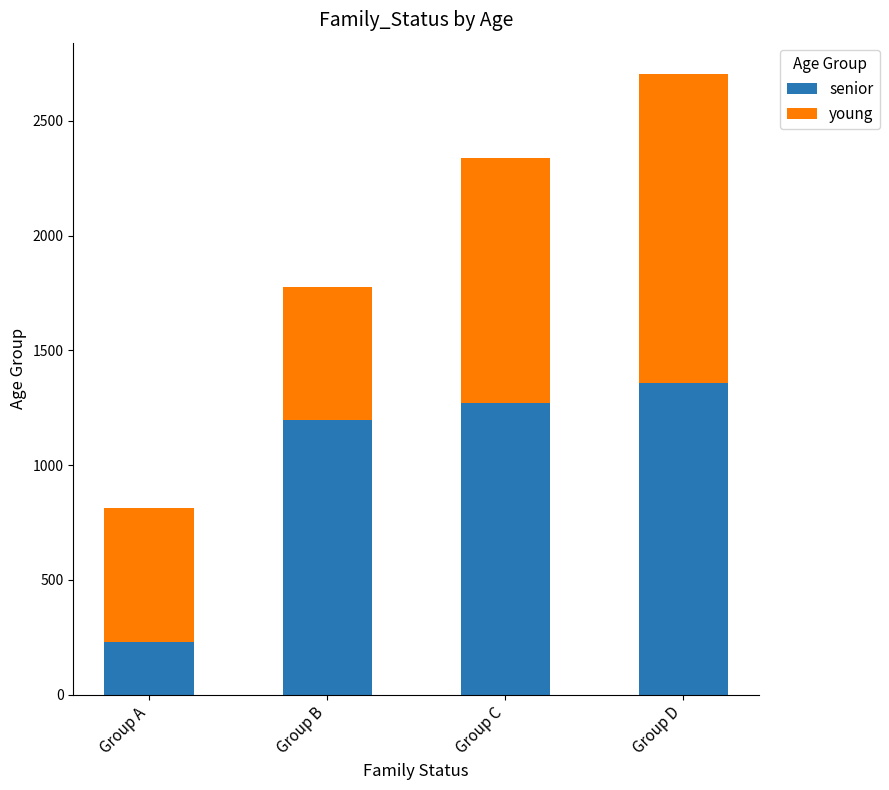

What is the highest value of the senior series?

1358